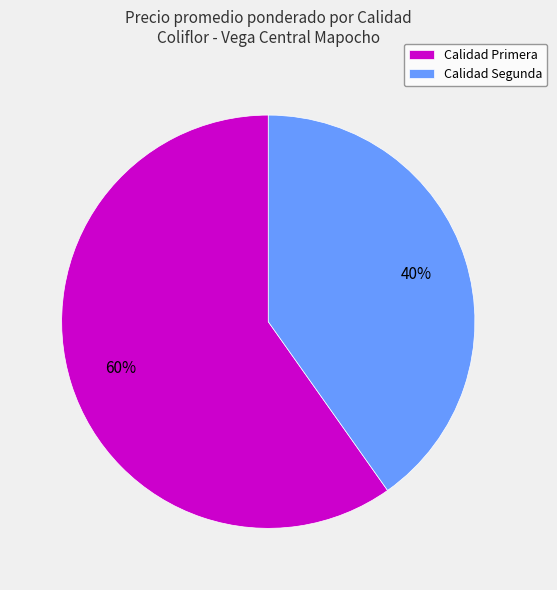

How many slices are in this pie chart?

2